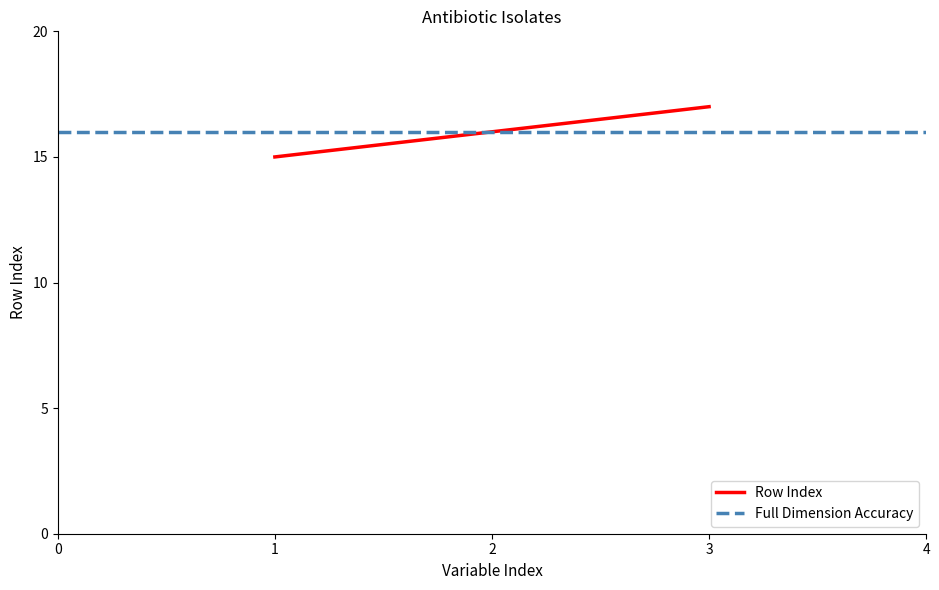

Reading left to right, what are all the values shown in this chart?

15	16	17